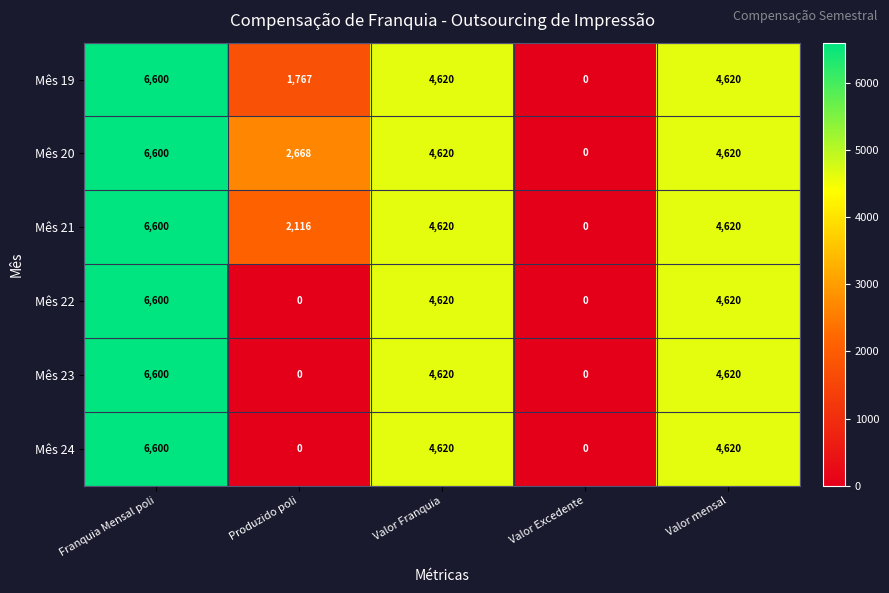

The value of Mês 21 at Valor mensal is 4620. True or false?

True